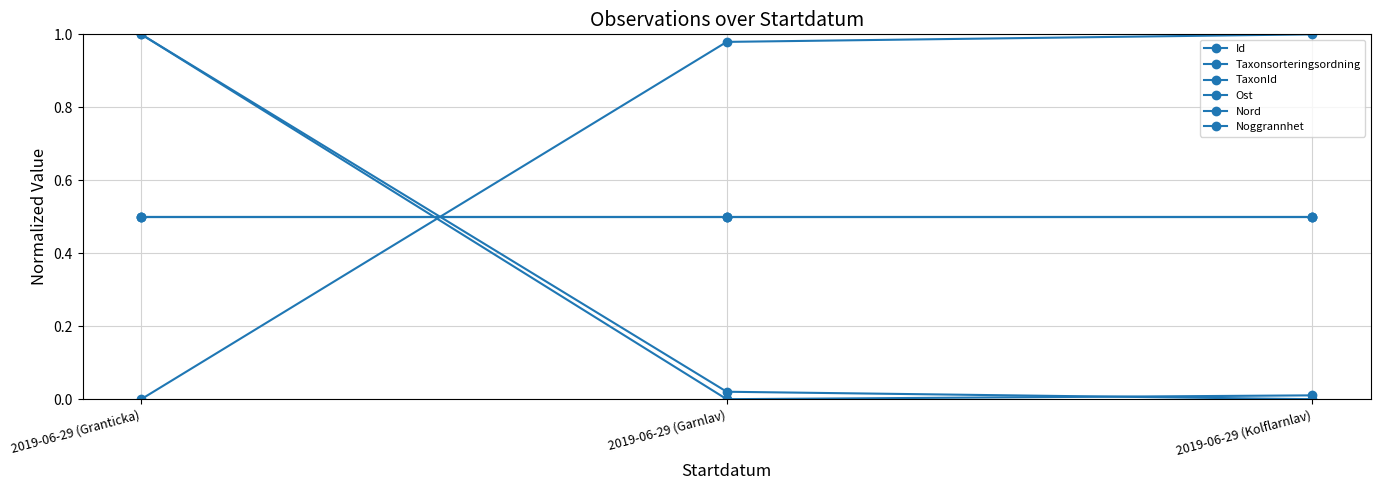

Reading right to left, list all the values displayed in this chart.

Id: 0.0	0.0	1.0
Taxonsorteringsordning: 0.0	0.0	1.0
TaxonId: 1.0	1.0	0.0
Ost: 0.5	0.5	0.5
Nord: 0.5	0.5	0.5
Noggrannhet: 0.5	0.5	0.5